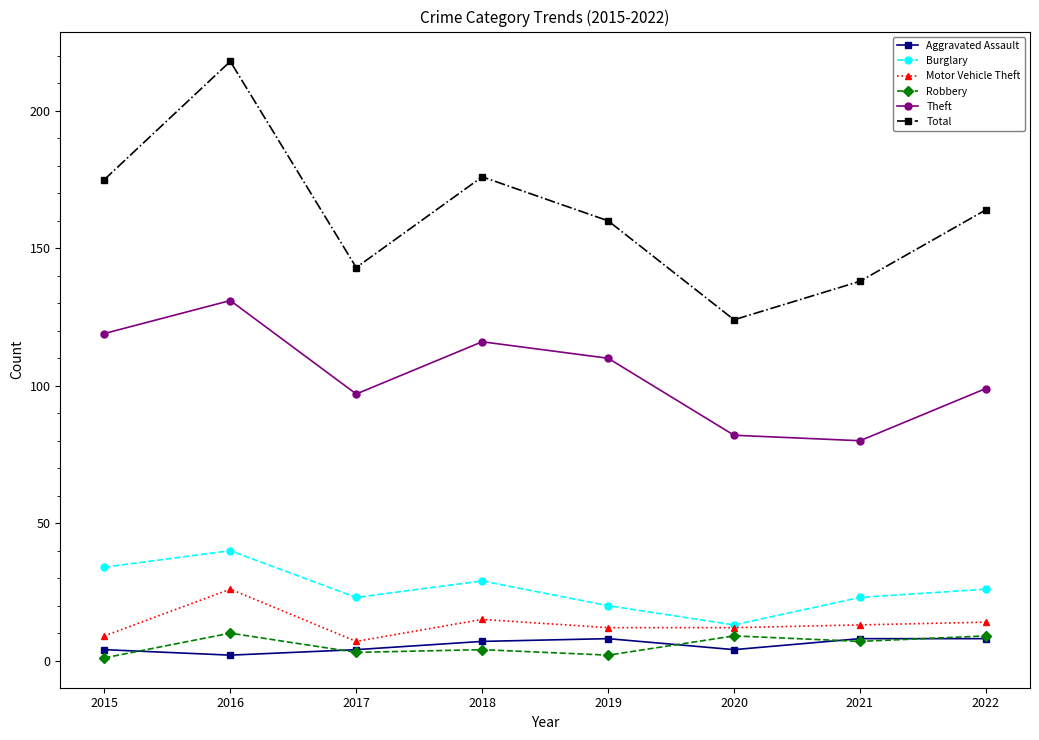

Where does the Robbery series first go above 7?

2016